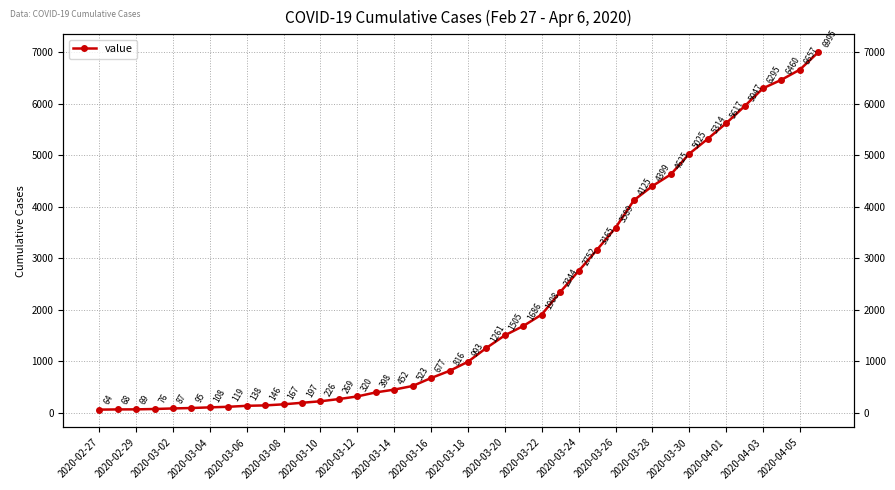

Rank the categories by value from lowest to highest.

2020-02-27, 2020-02-29, 2020-03-02, 2020-03-04, 2020-03-06, 2020-03-08, 2020-03-10, 2020-03-12, 2020-03-14, 2020-03-16, 2020-03-18, 2020-03-20, 2020-03-22, 2020-03-24, 2020-03-26, 2020-03-28, 2020-03-30, 2020-04-01, 2020-04-03, 2020-04-05, 20, 21, 22, 23, 24, 25, 26, 27, 28, 29, 30, 31, 32, 33, 34, 35, 36, 37, 38, 39